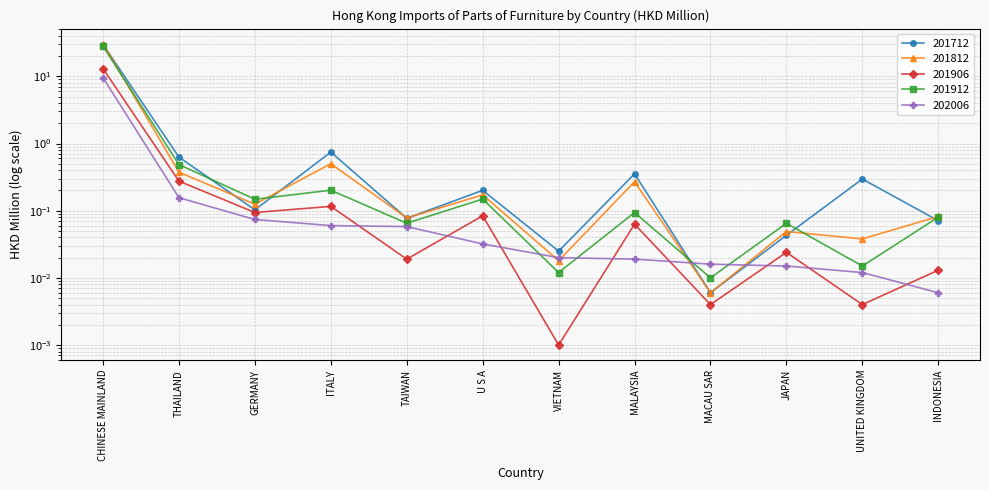

Does the chart have visible grid lines?

Yes